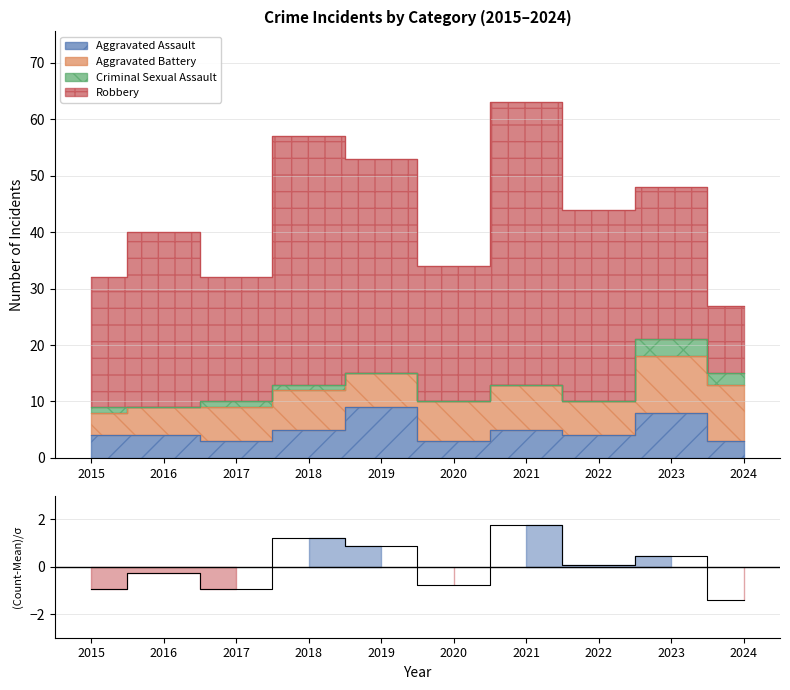

What is the change in value from 2018 to 2023?

-0.8